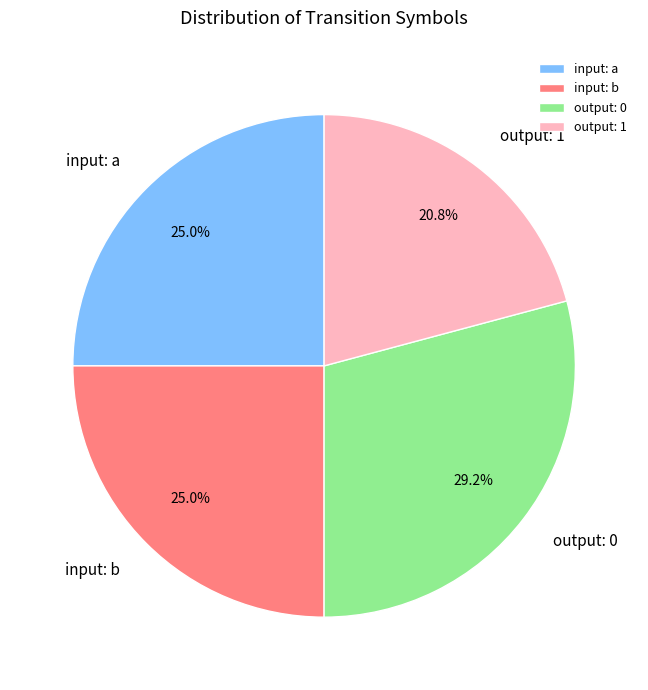

Which category has the biggest portion of the pie?

output: 0